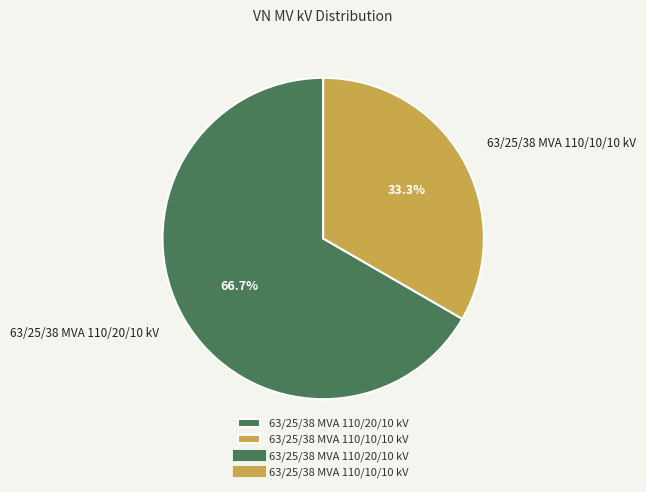

Is there a majority slice in this chart?

Yes